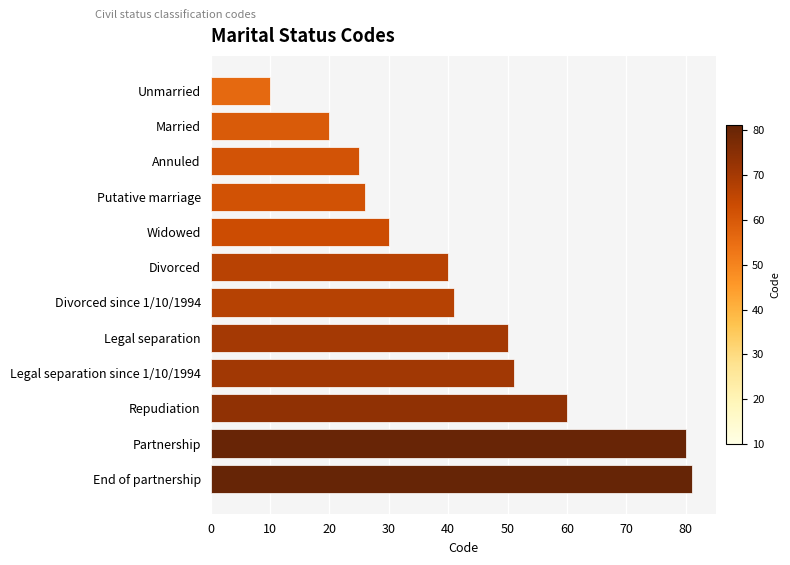

What is the change in value from Unmarried to End of partnership?

+71